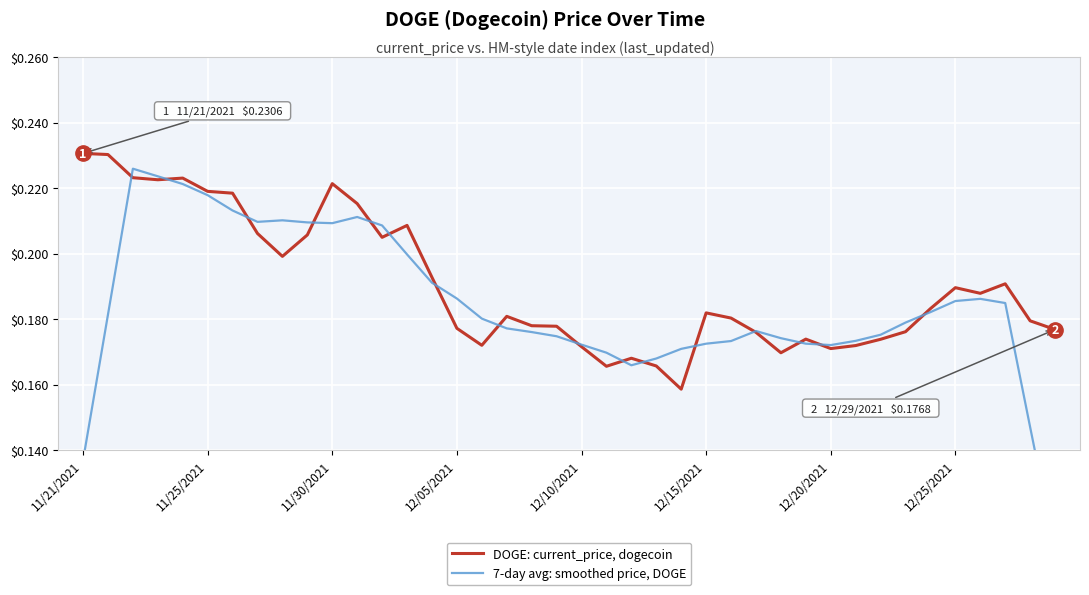

The value of 7-day avg: smoothed price, DOGE at 13 is 0.1. True or false?

False